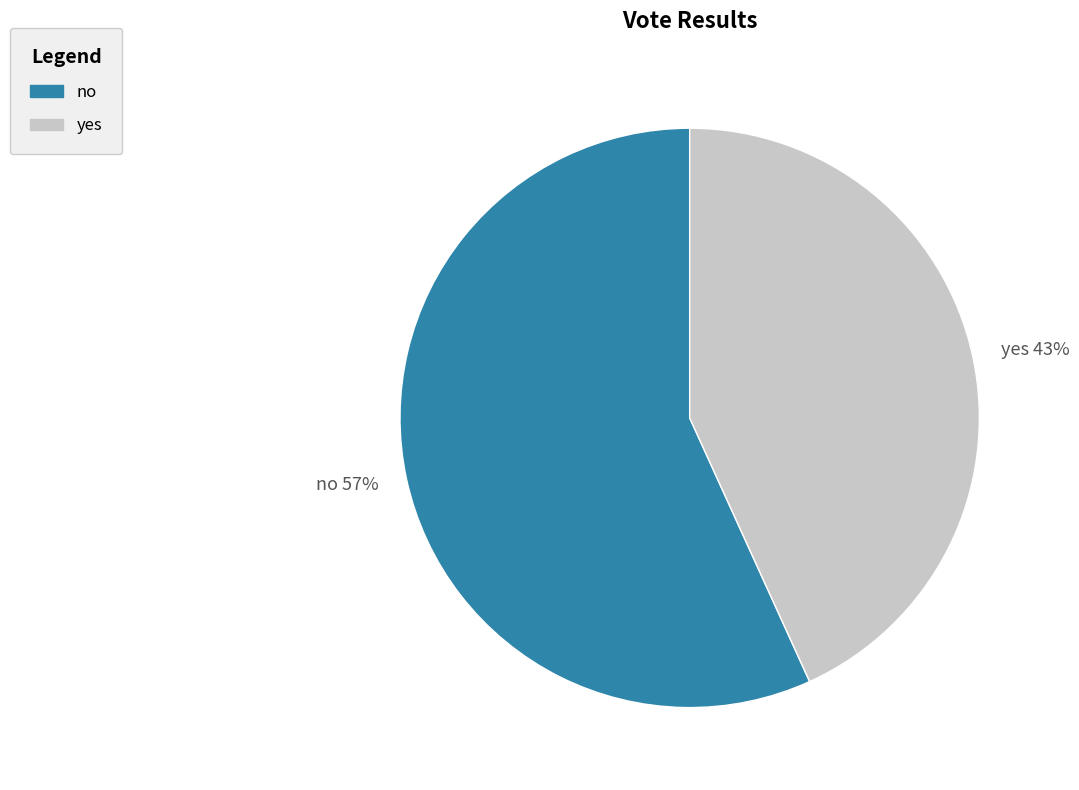

Does yes account for over 50% of the chart?

No